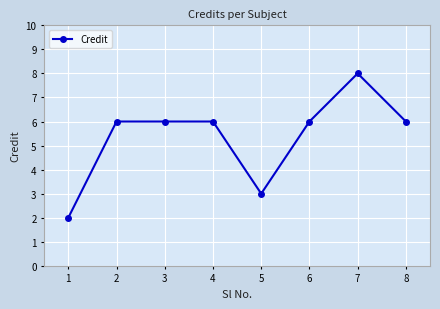

How many data points does each series have?

8